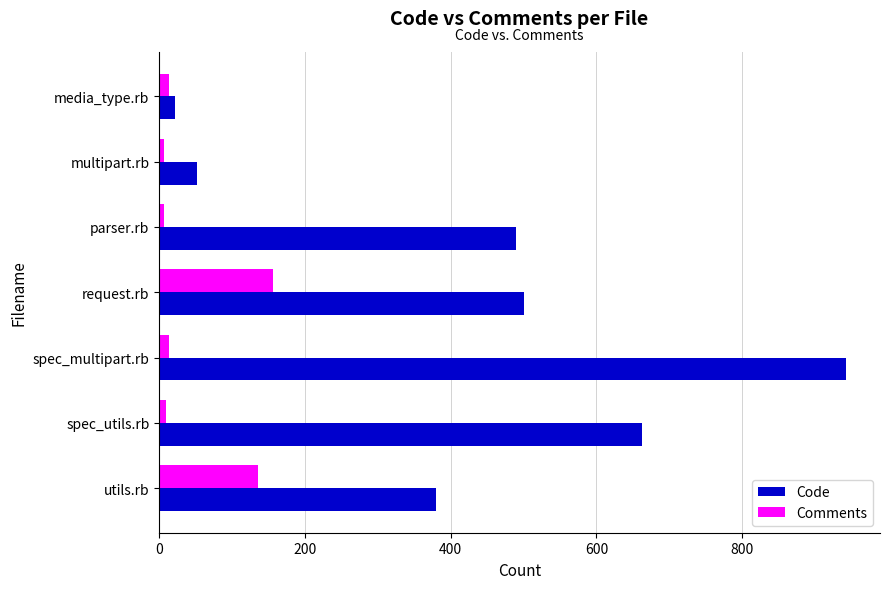

Rank the series by their maximum value, from highest to lowest.

Code, Comments